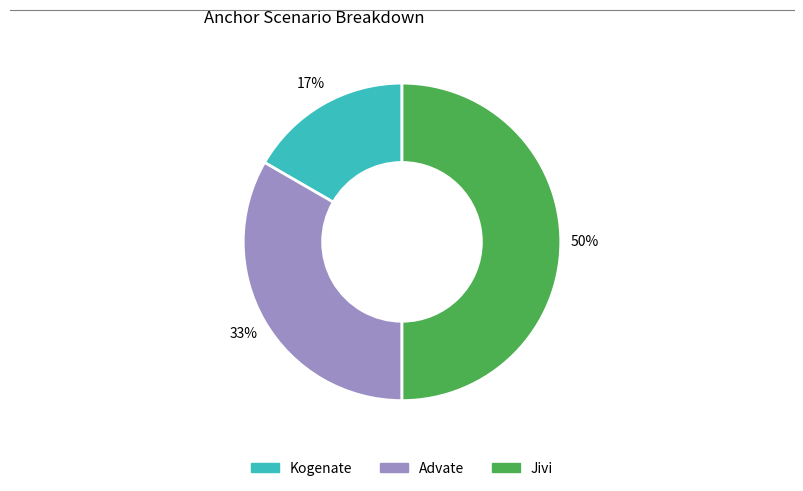

To the nearest percent, what portion does Jivi represent?

50%